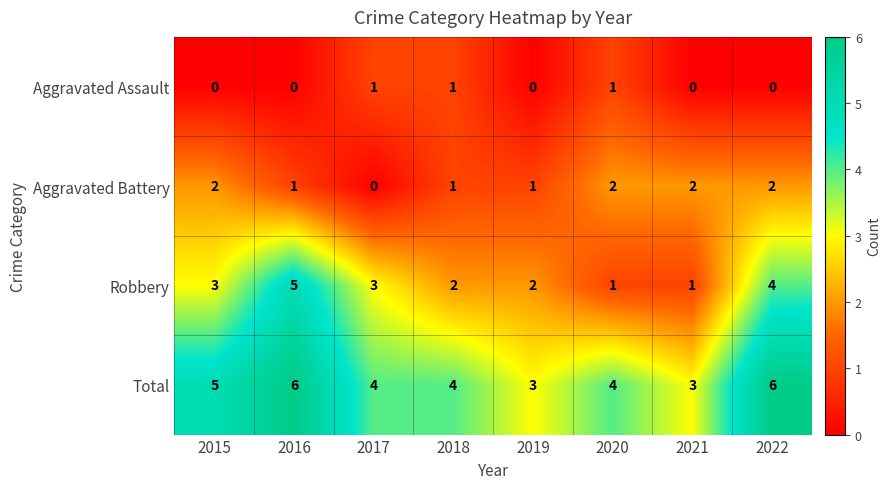

Which series has the largest total across all categories?

Total